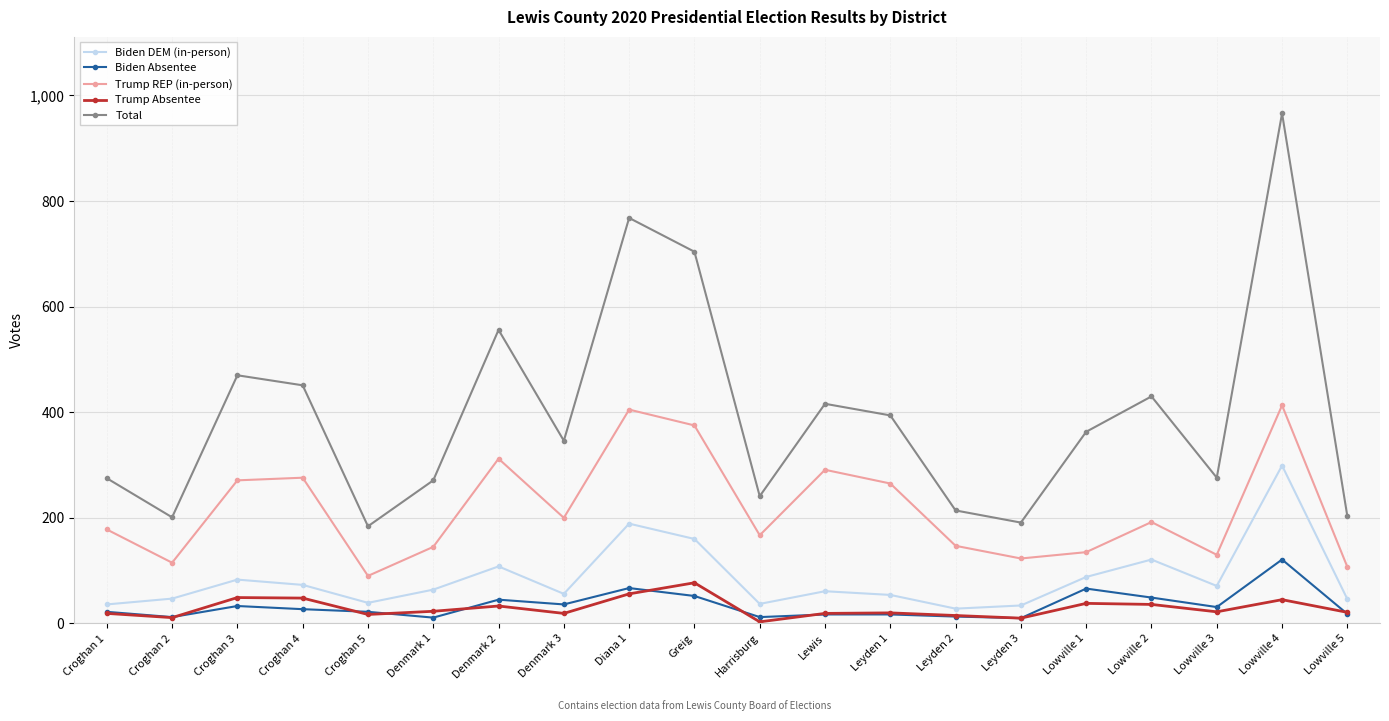

Count the number of data series in this chart.

5